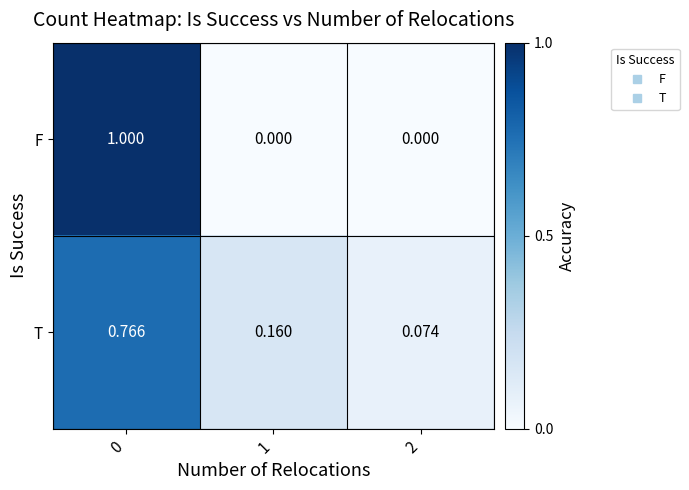

Rank the series by their maximum value, from highest to lowest.

F, T